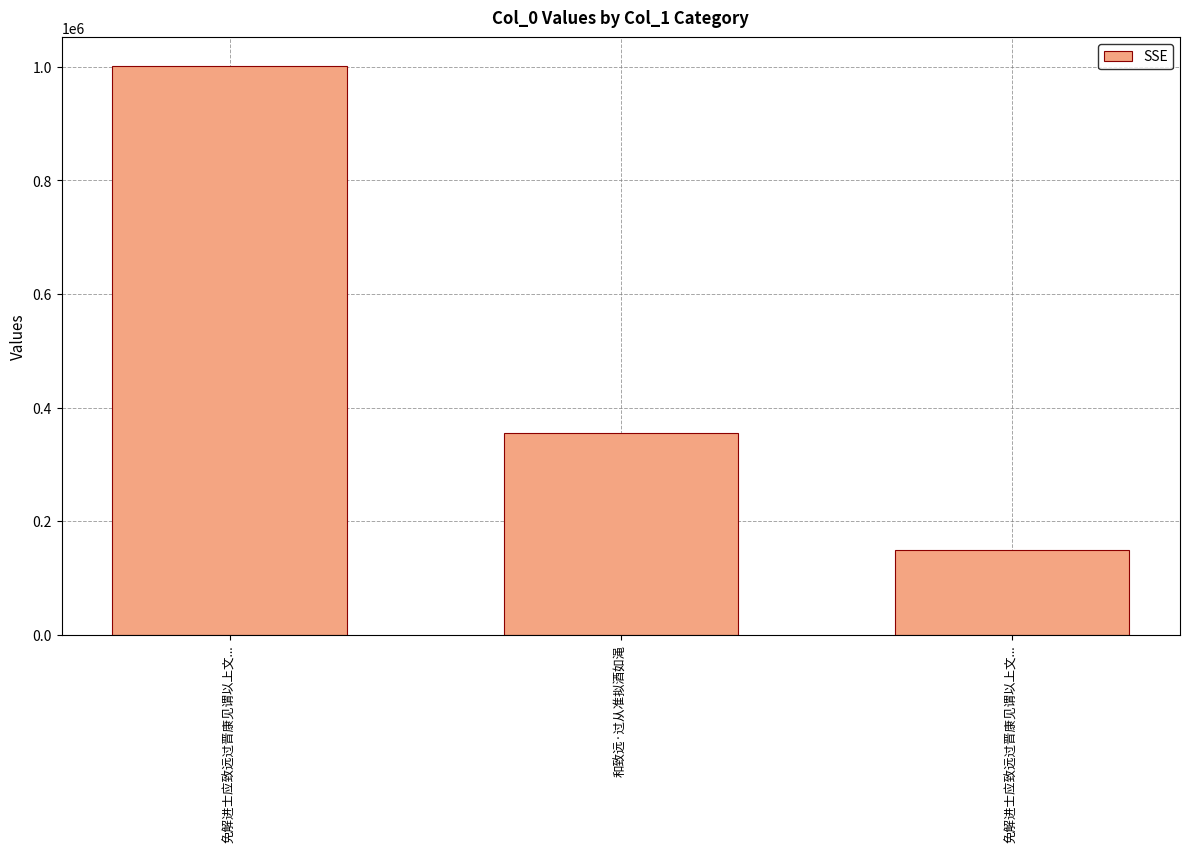

Reading left to right, transcribe all the data shown in this chart.

免解进士应致远过晋康见谓以上文...=1001956	和致远·过从准拟酒如渑=354749	免解进士应致远过晋康见谓以上文...=148633